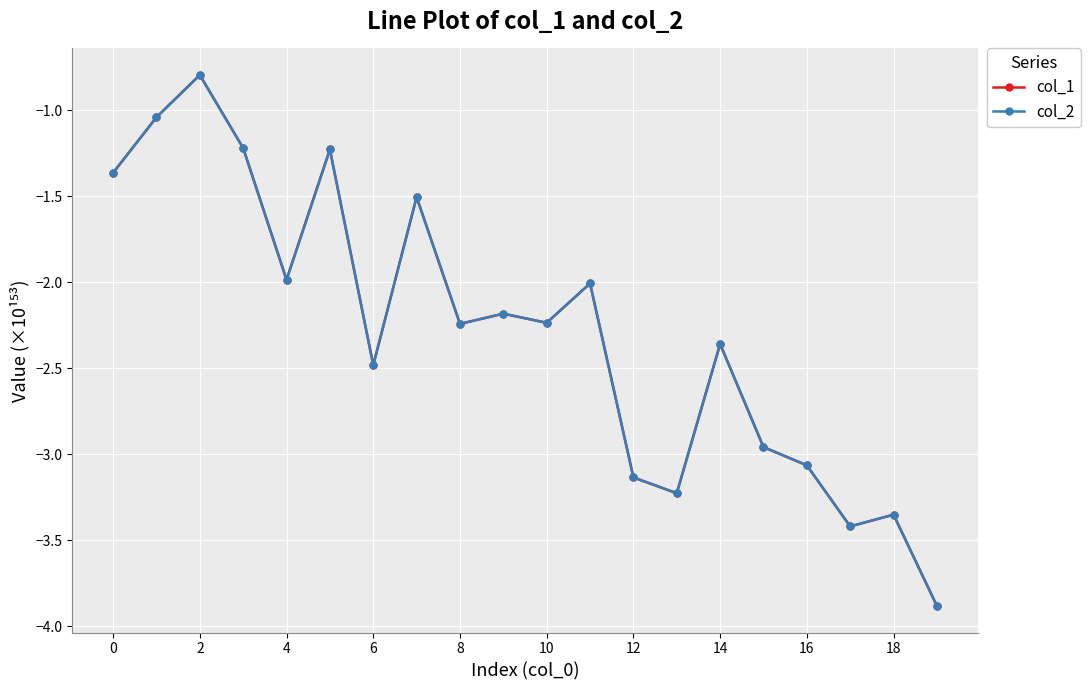

Which series has the widest spread of values?

col_2